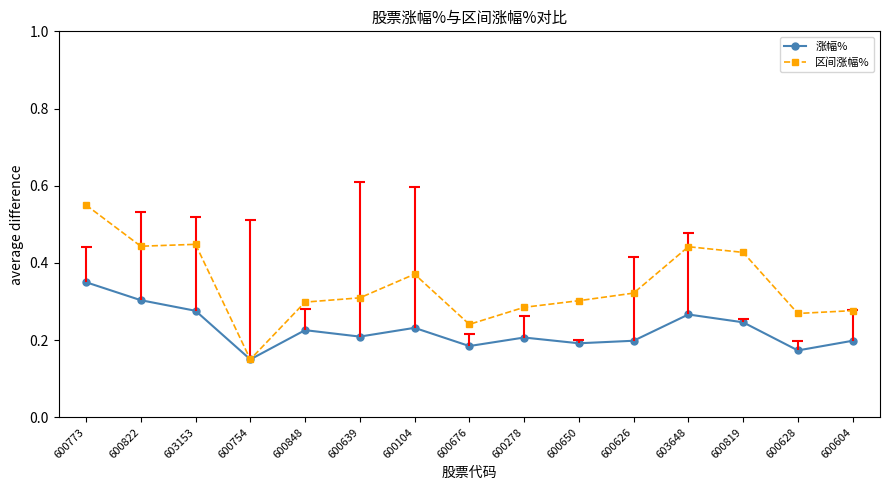

List the series in order of their overall mean, lowest first.

涨幅%, 区间涨幅%